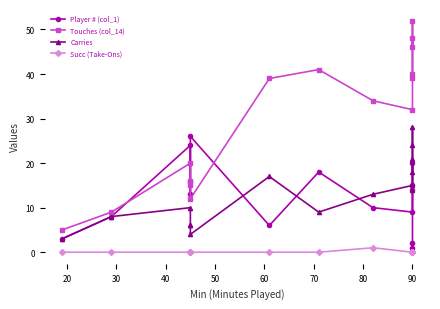

At which category is the sum across all series the highest?

90